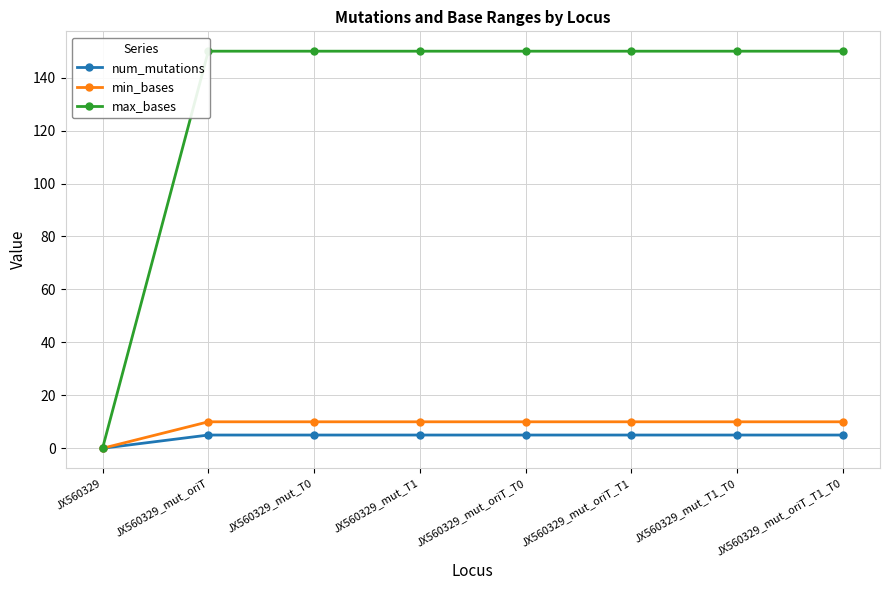

Which category has the highest value in the min_bases series?

JX560329_mut_oriT